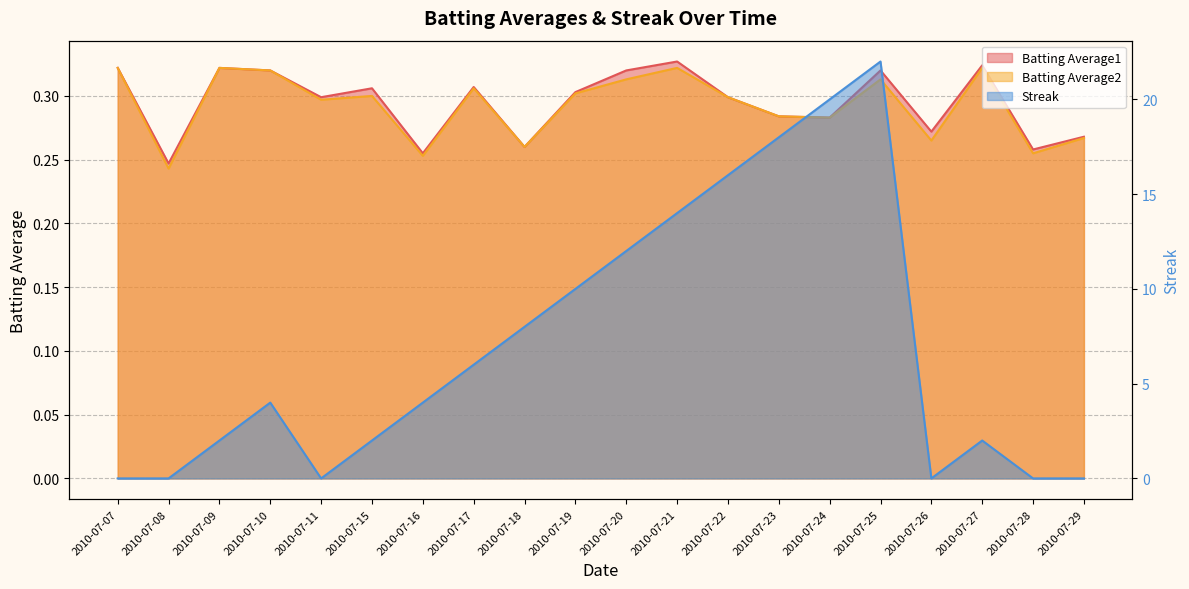

Which category has the lowest value across all series?

2010-07-07